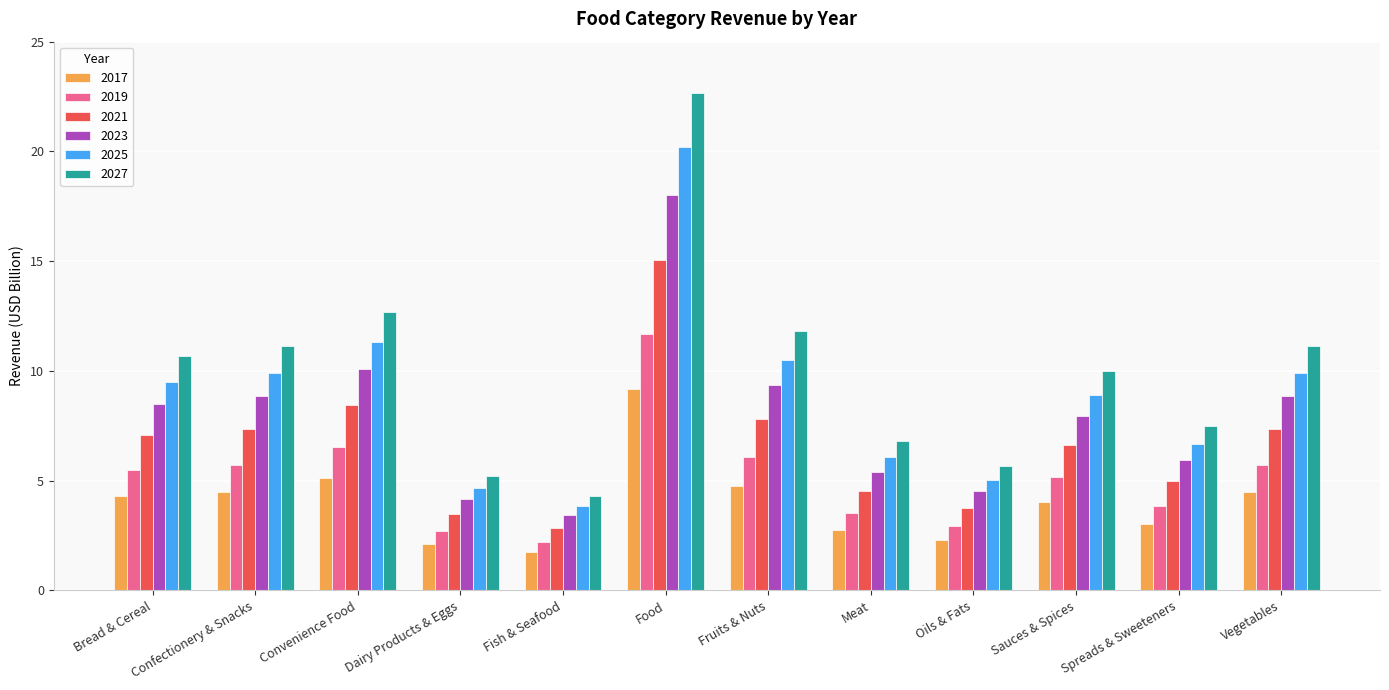

What is the average value of the 2023 series?

7.9